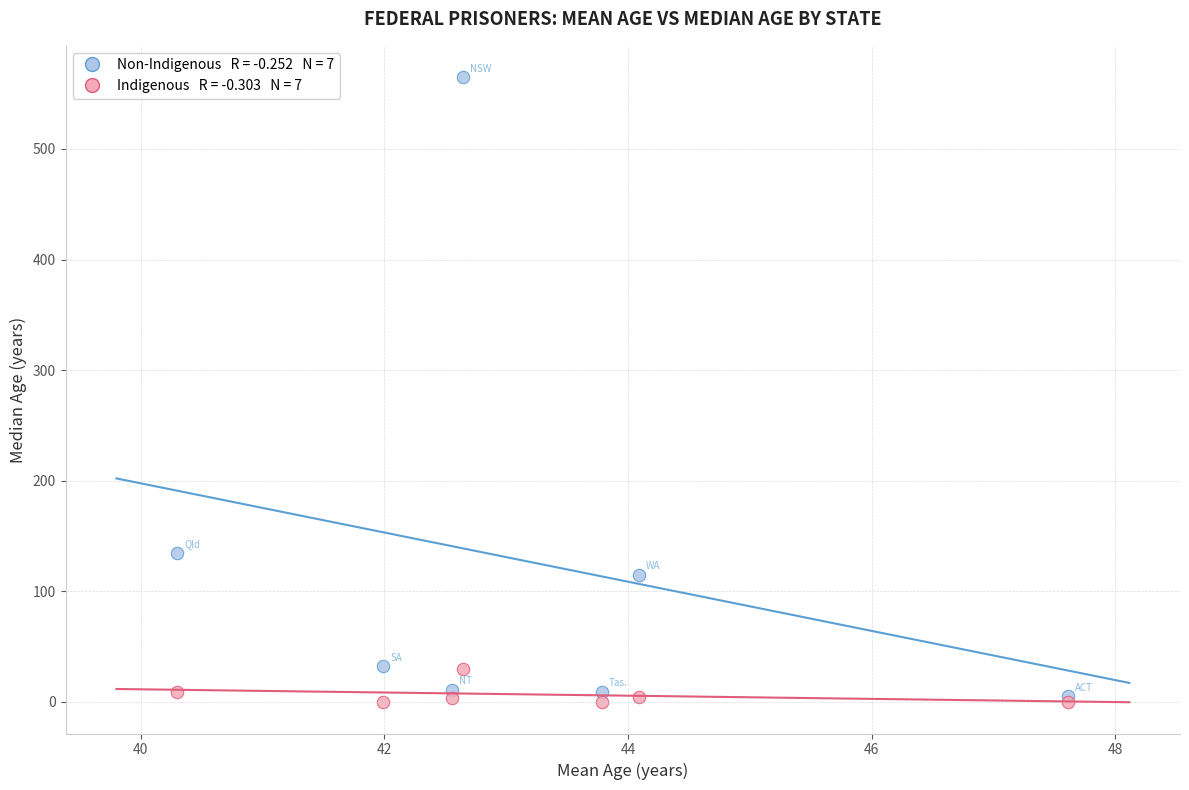

Across all series, what Y value is closest to 282?

135